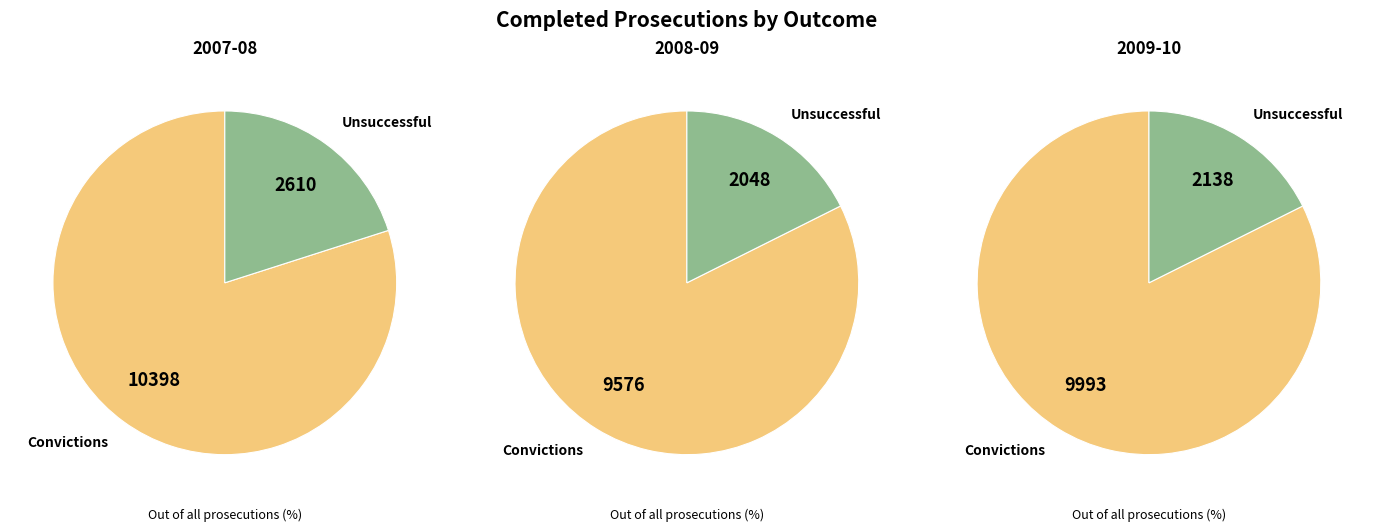

Is it true that Convictions is 82% of the pie?

True